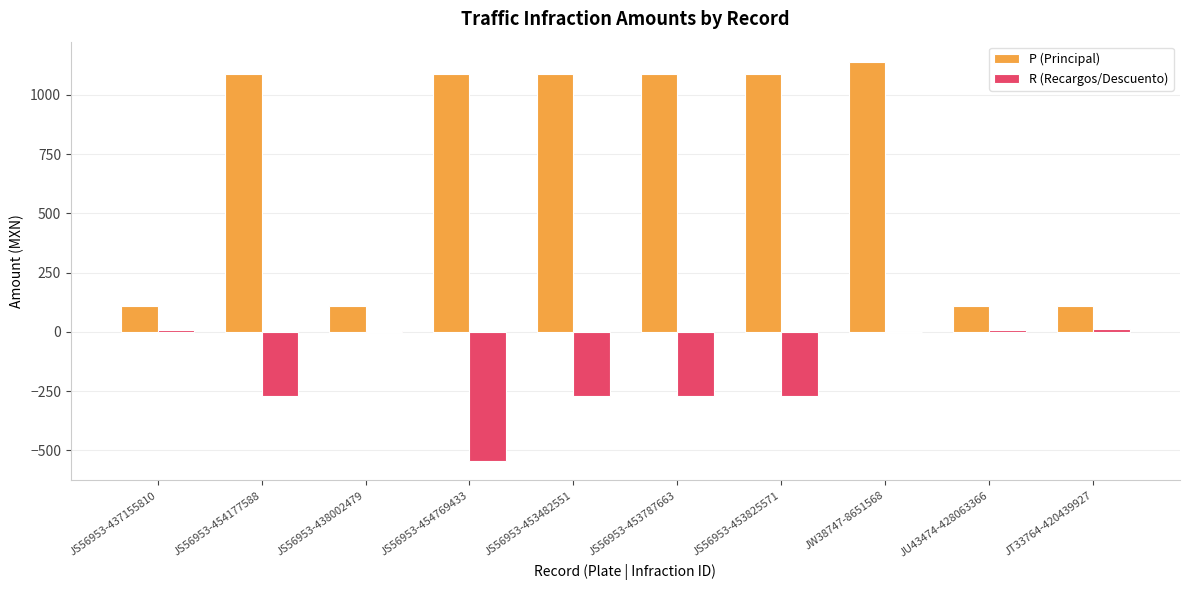

Are the bars horizontal?

No